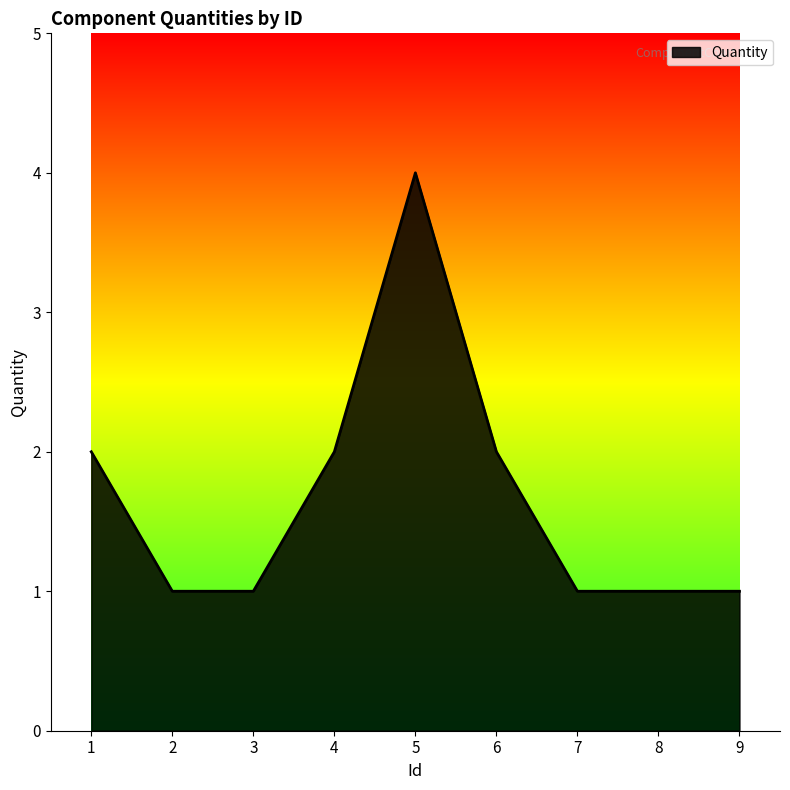

What is the average value?

2